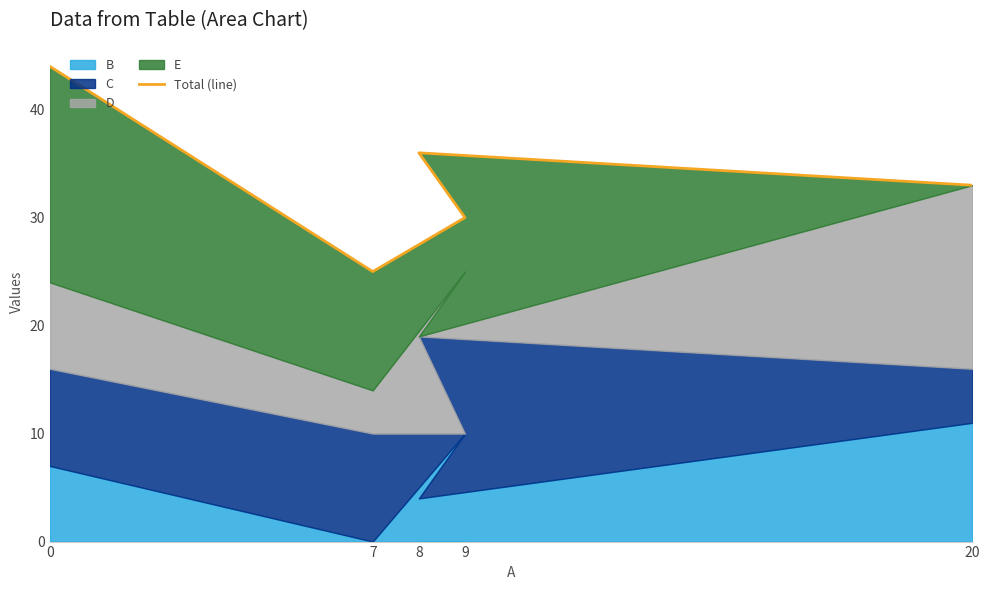

What is the difference between the values at 0 and 7?

19